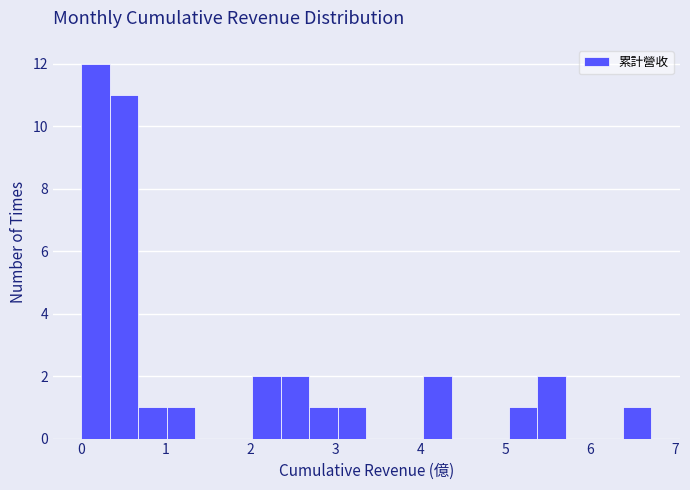

Around what value on the x-axis is the tallest bar? Give the approximate position of its centre, as read against the axis.

0.2